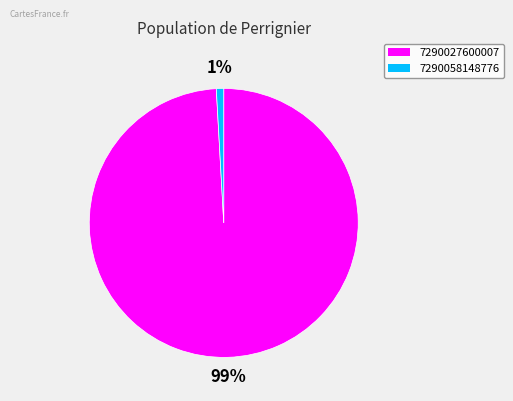

To the nearest percent, what is the difference between the 7290058148776 and 7290027600007 slice percentages?

98%